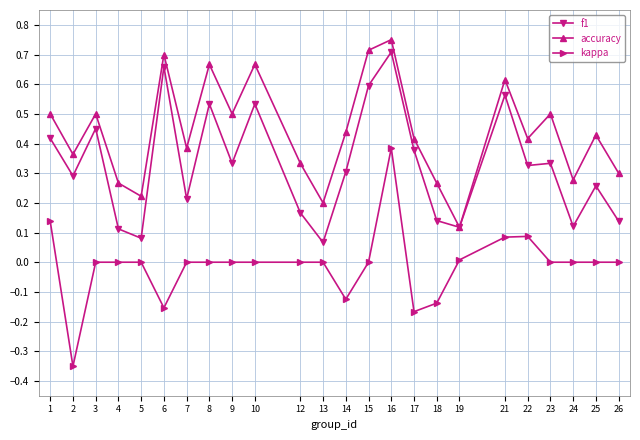

Does the chart have visible grid lines?

Yes